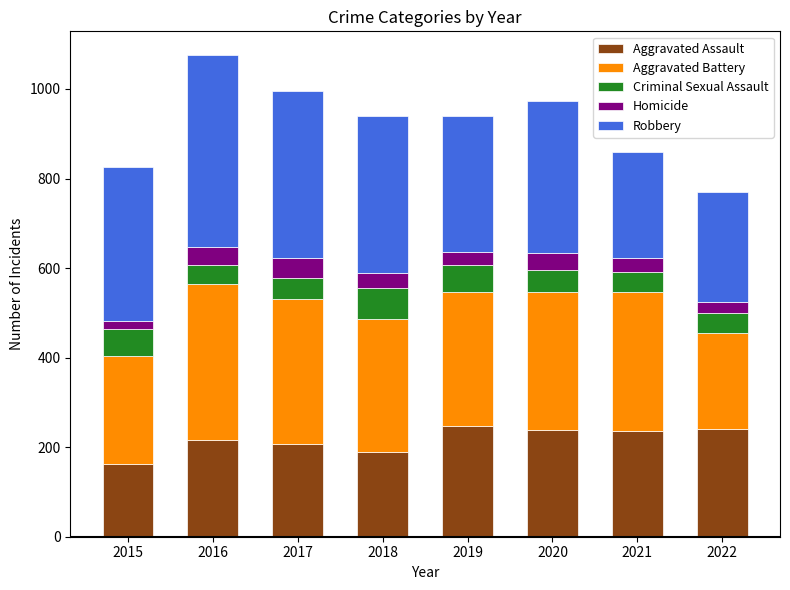

What is the difference between the maximum and minimum values in the Aggravated Assault series?

85